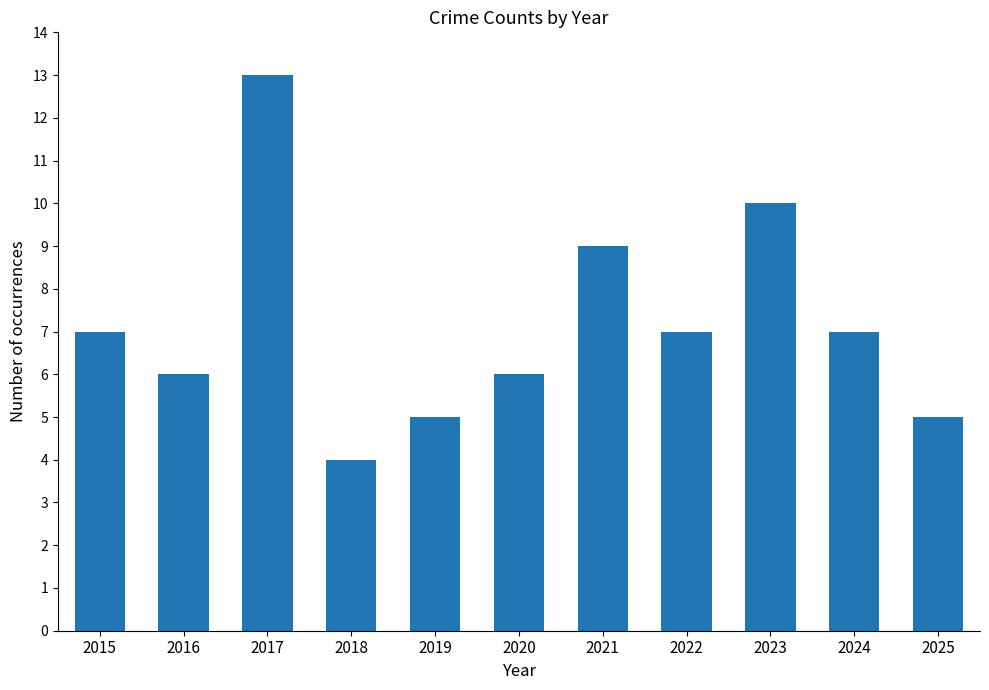

Count the number of data series in this chart.

1